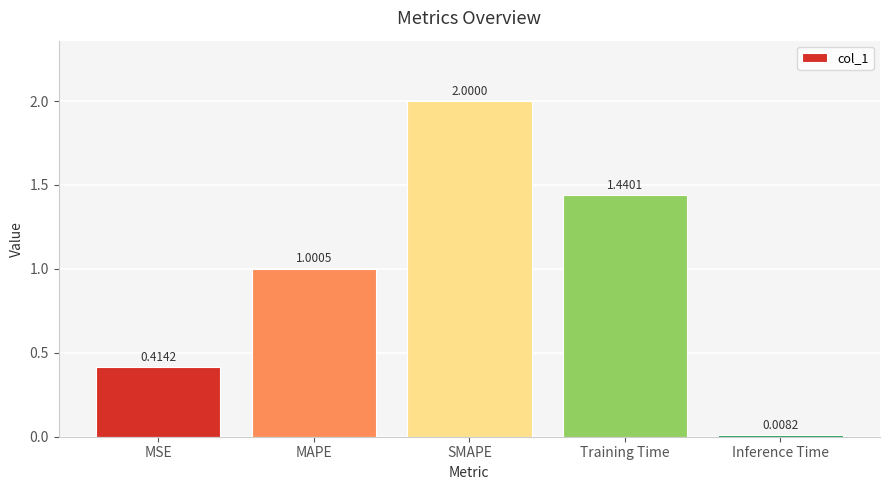

How many values are below 1?

2